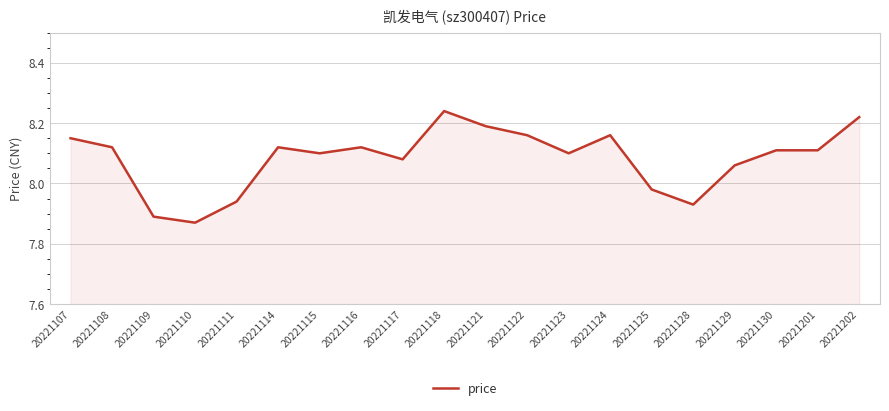

The value at 20221111 is 11.5. True or false?

False